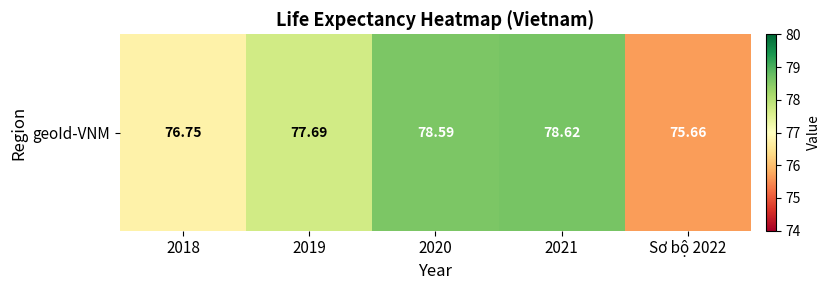

Which has a higher value, 2021 or 2018?

2021